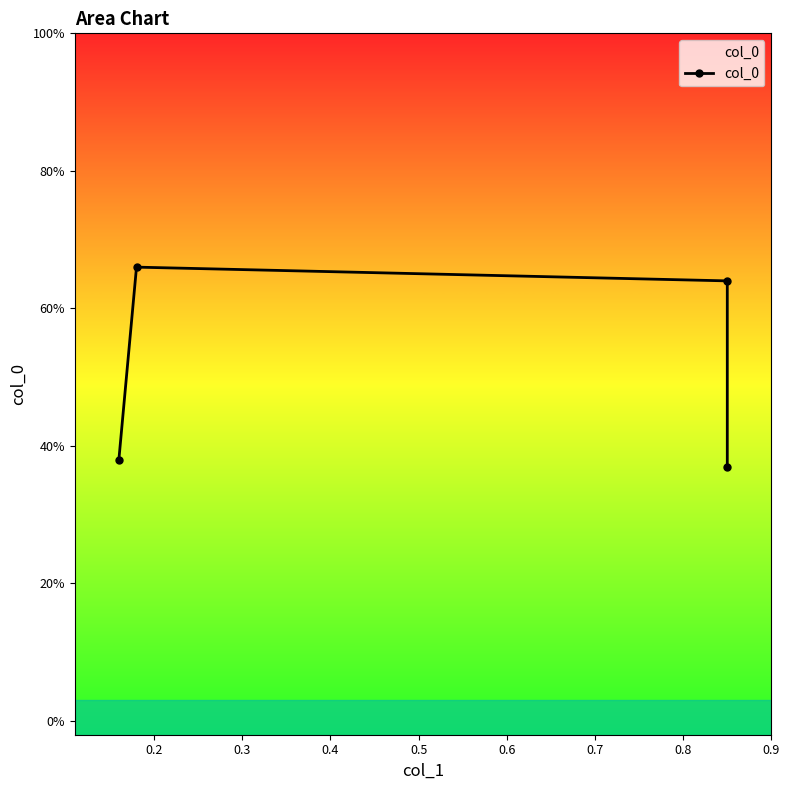

Does the chart have visible grid lines?

No